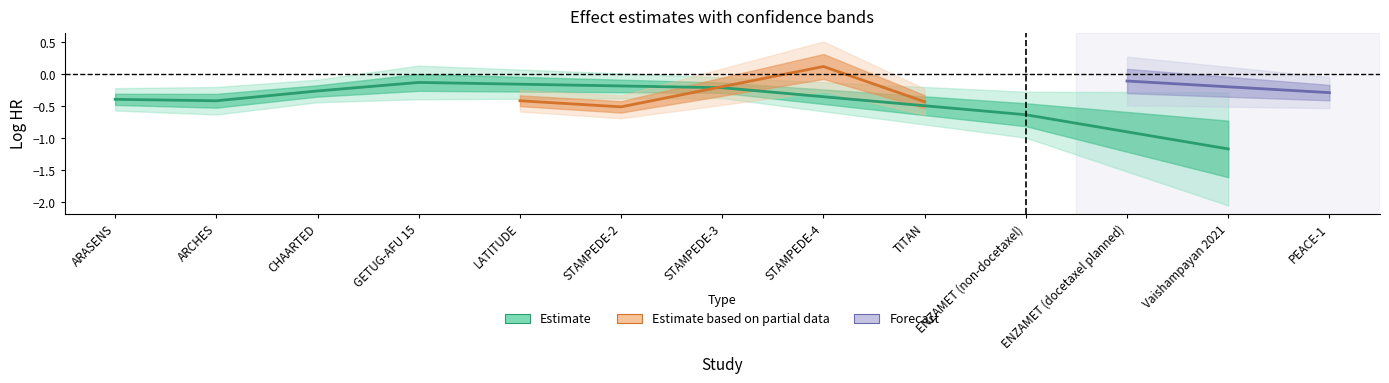

Where is se nearest to the value 0?

STAMPEDE-3